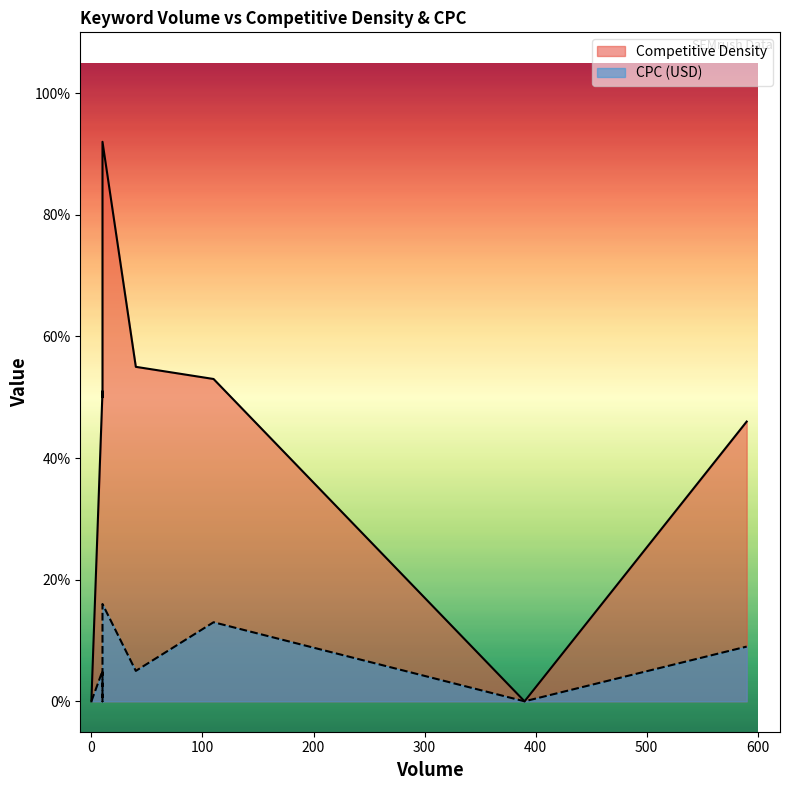

Between 10 and 10, which is larger?

10